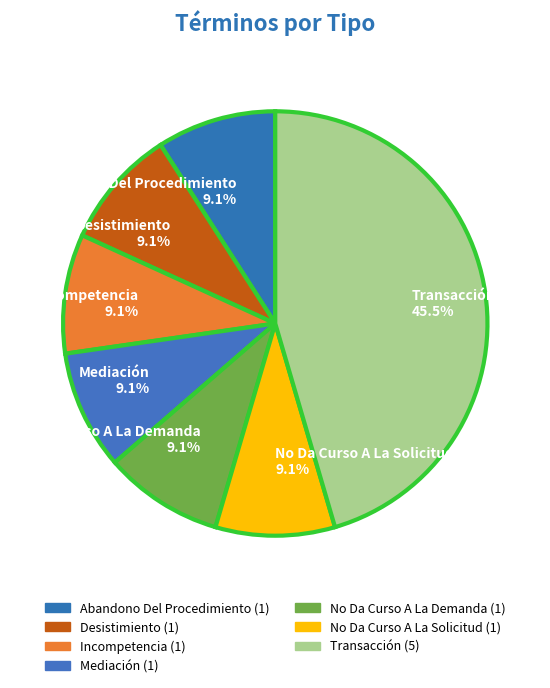

Is the sum of Desistimiento and No Da Curso A La Solicitud greater than half?

No